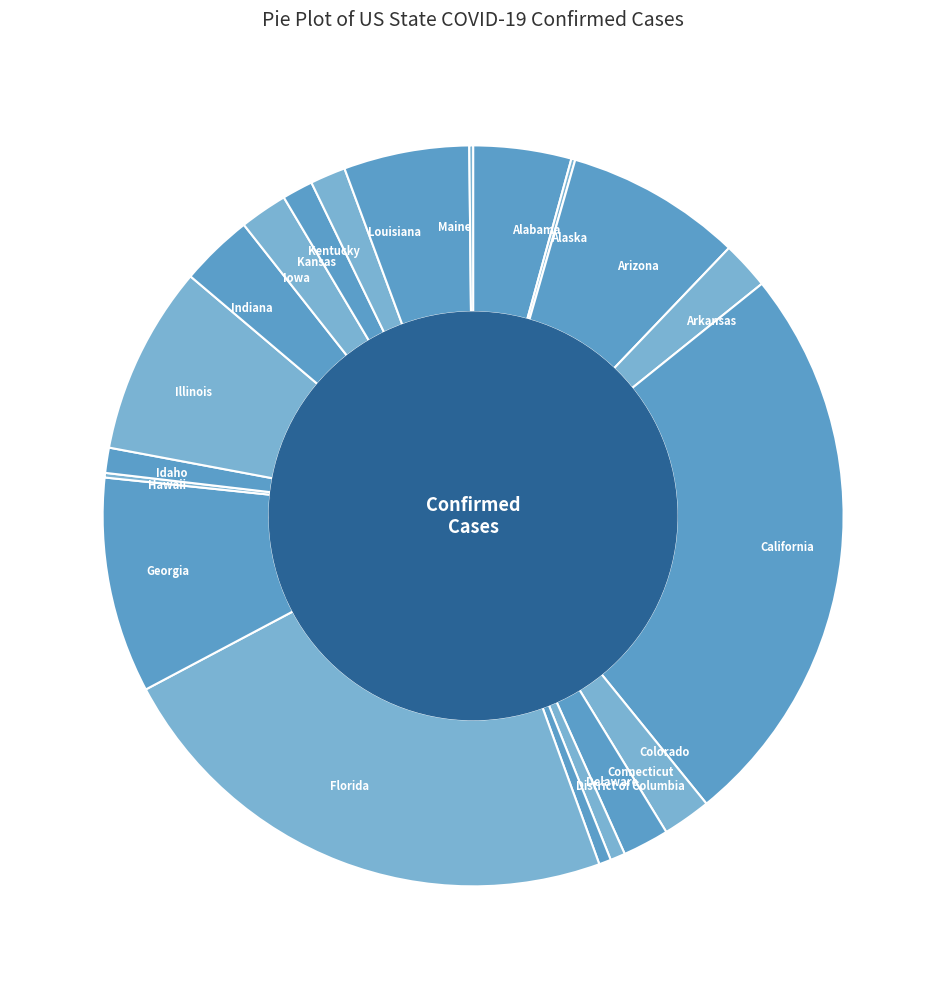

What is the largest slice in the pie chart?

California